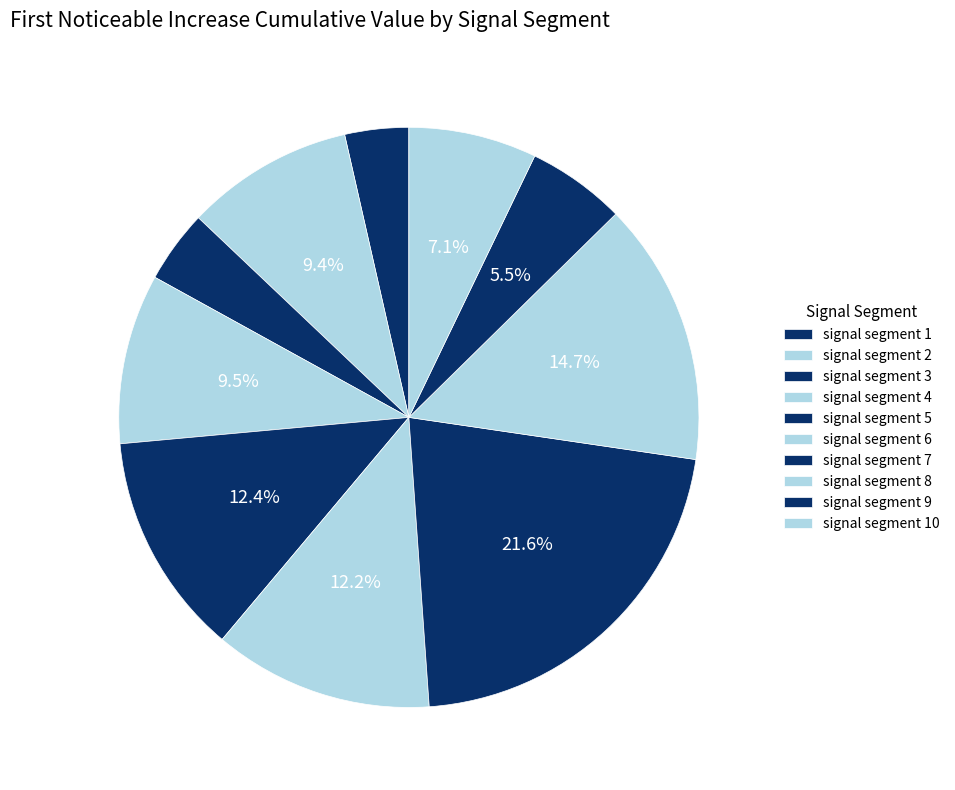

How many segments does this pie chart have?

10